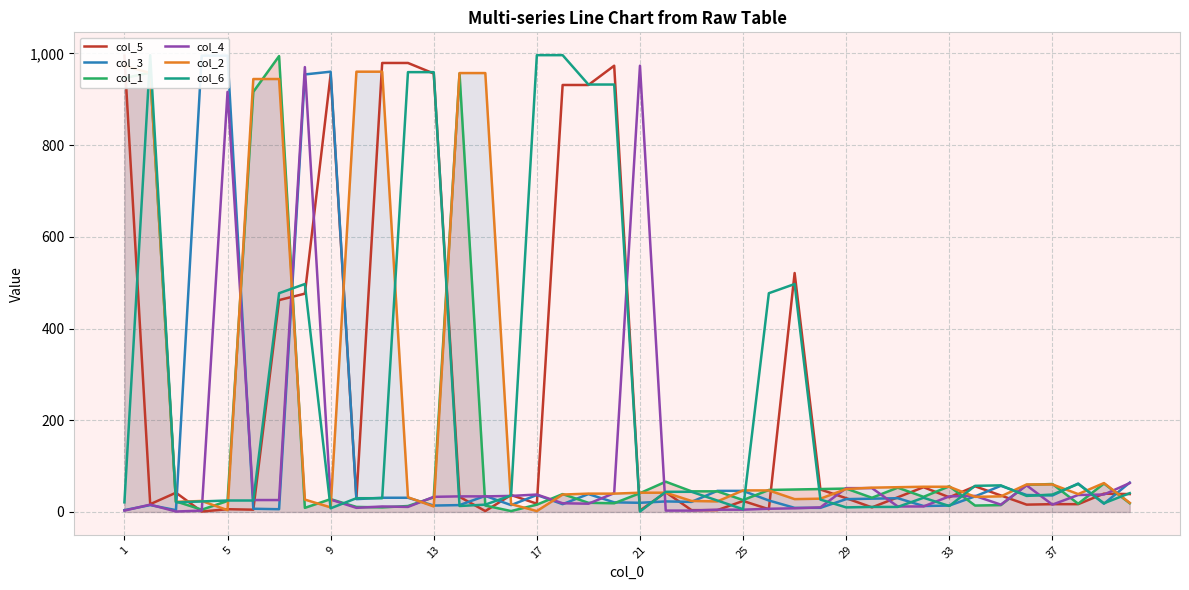

Is the value of col_6 at 9 greater than the value of col_3 at 24?

No